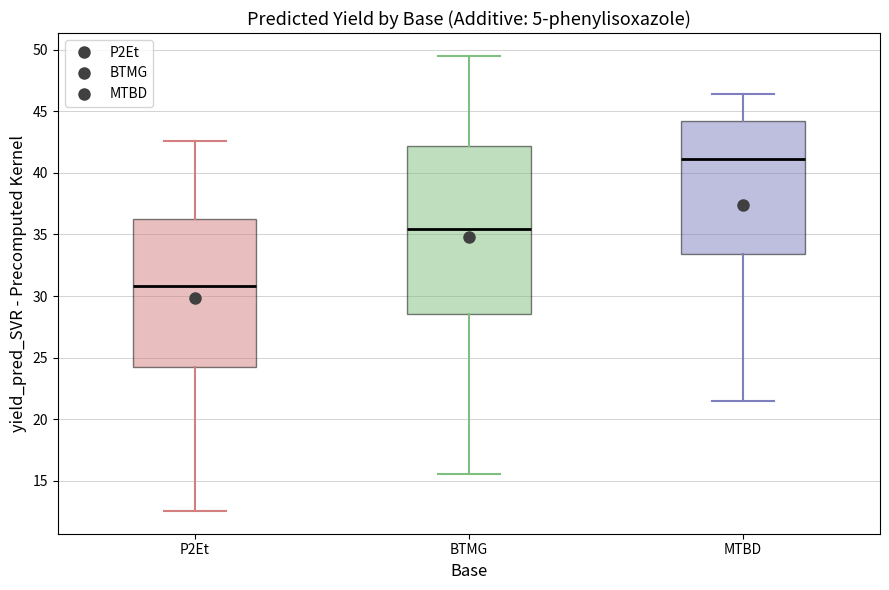

Where does the lower whisker of the box for P2Et end on the y-axis? The values are not printed on the chart, so give them approximately, as read against the axis.

12.5